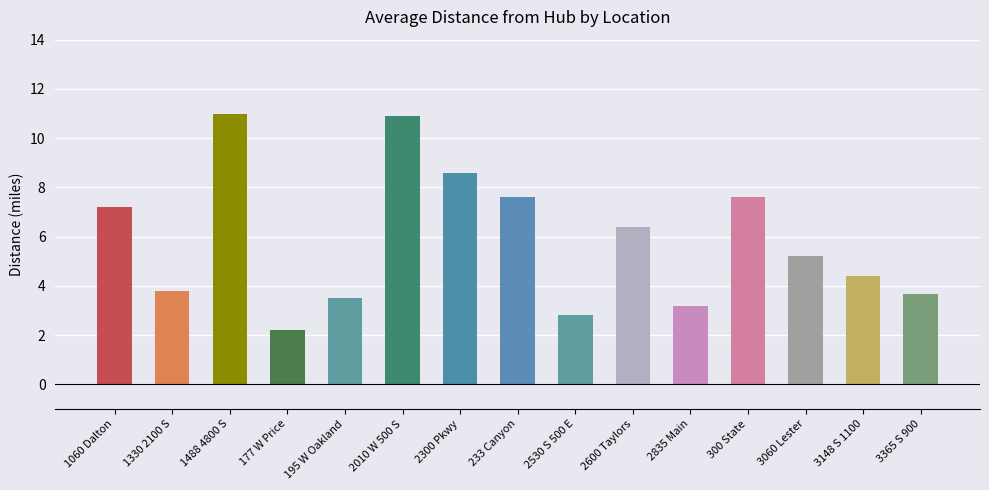

Approximately how many times larger is the value at 2300 Pkwy compared to 177 W Price?

3.9